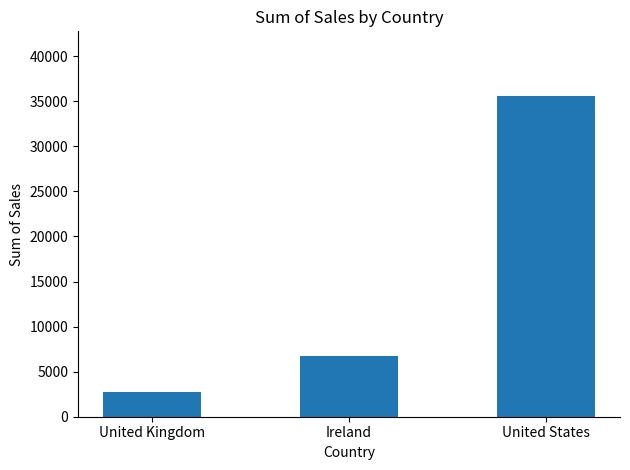

What is the value of the 3rd bar from the left?

35638.9